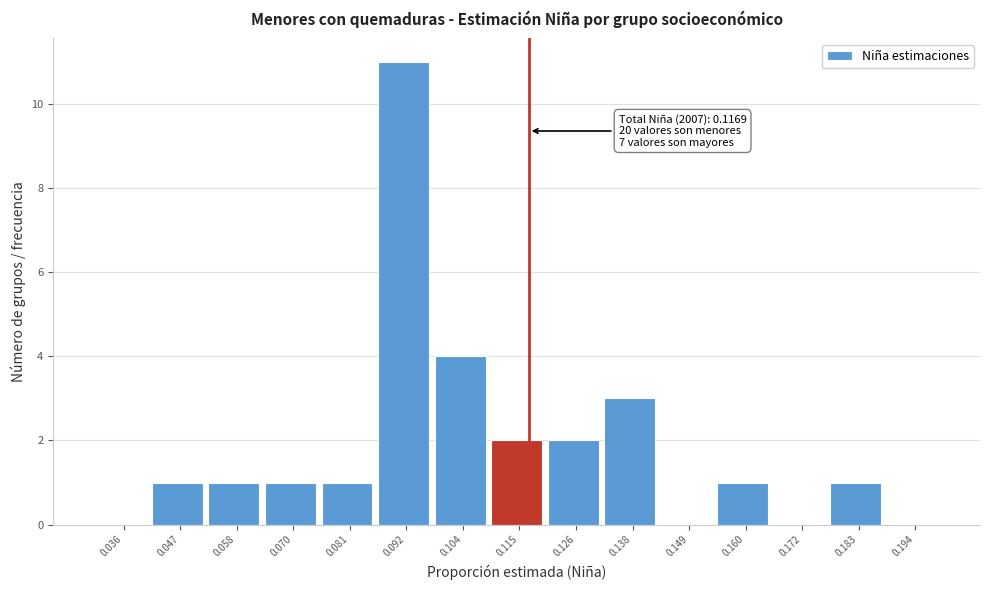

Which range on the x-axis has the tallest bar?

0.086 to 0.098